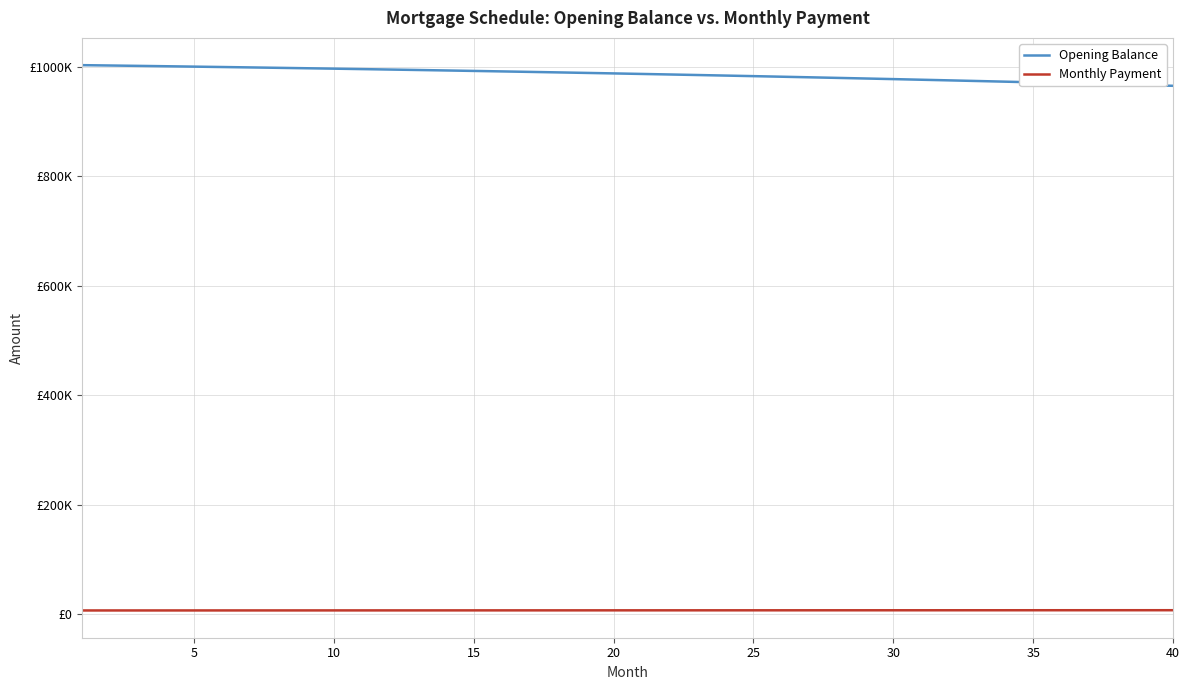

What are all the series names shown in the legend?

Opening Balance, Monthly Payment